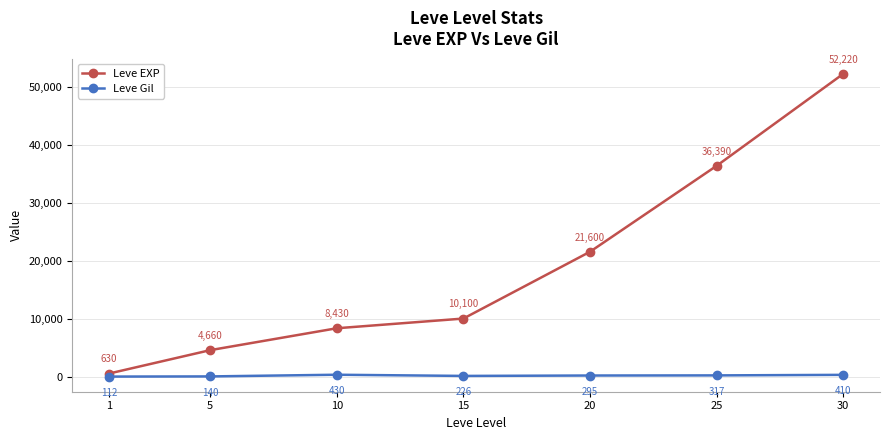

What is the maximum value shown in the chart?

52220